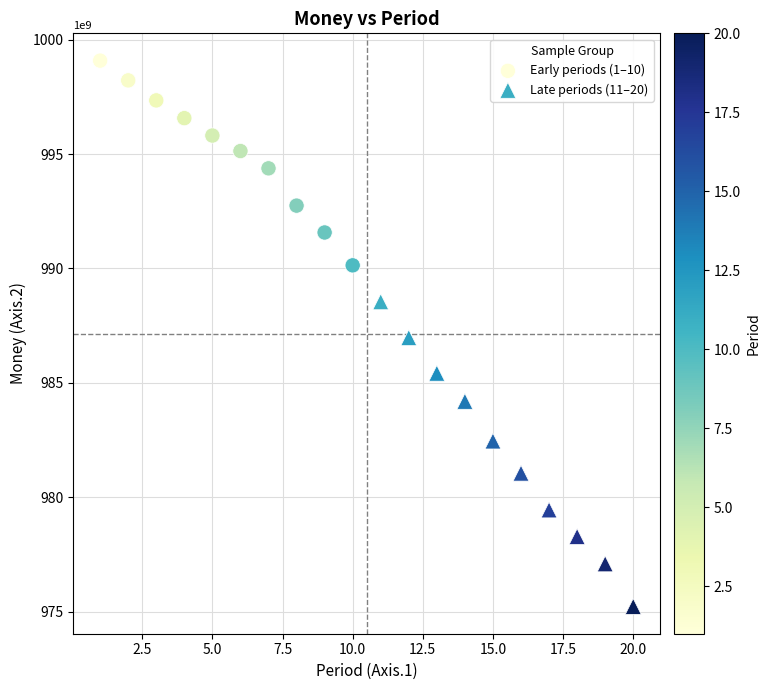

Which series contains the lowest Y value?

Late periods (11–20)